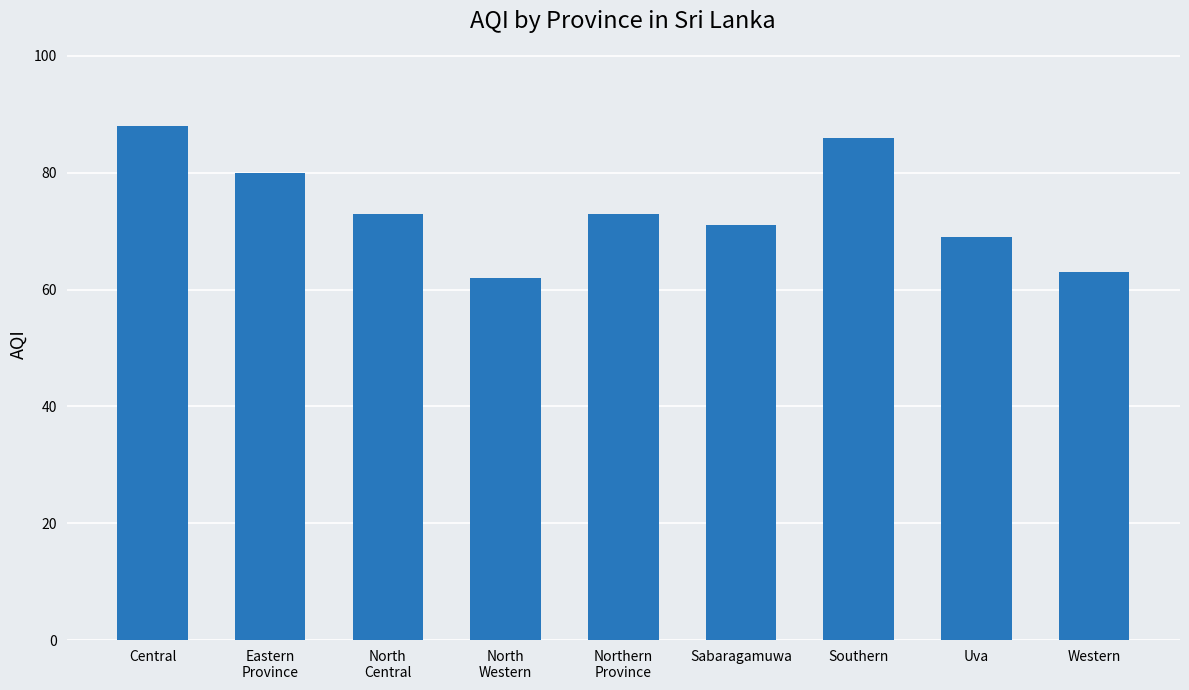

What is the difference between the second highest and minimum values?

24